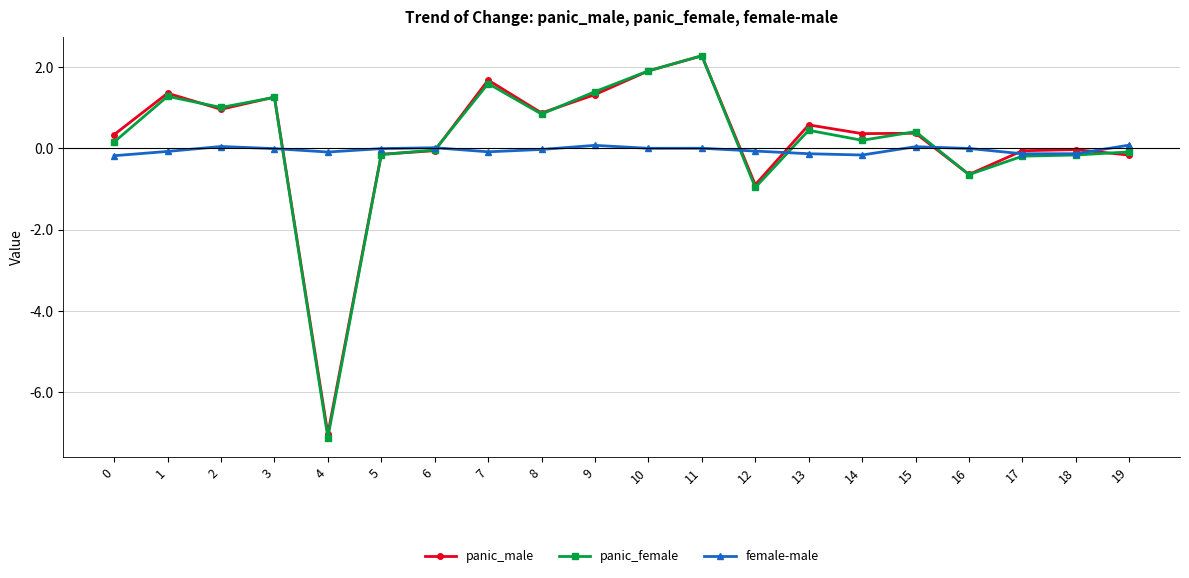

Is the value of panic_female at 14 greater than the value of female-male at 8?

Yes